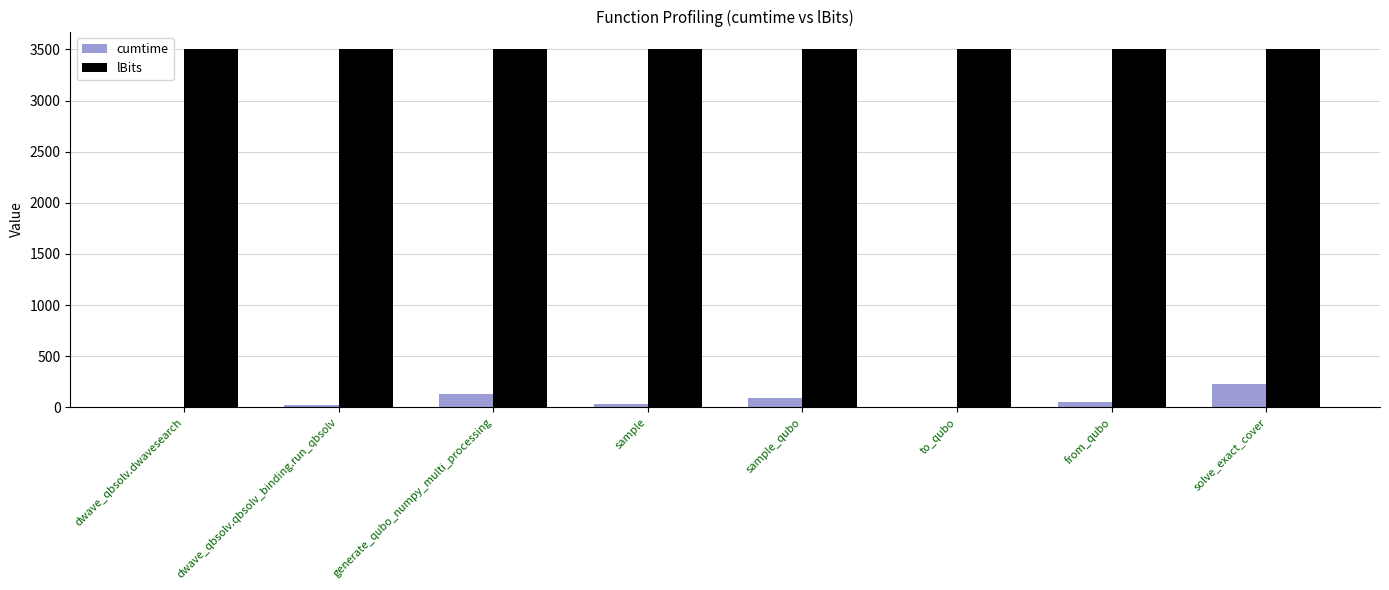

Are the bars grouped side by side (vs. stacked)?

Yes